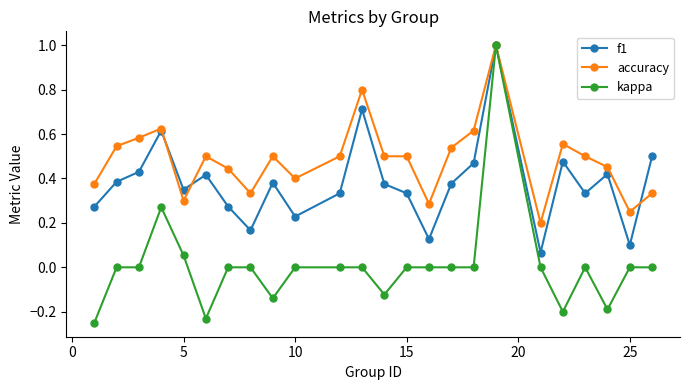

Rank the series by their average value, from lowest to highest.

kappa, f1, accuracy